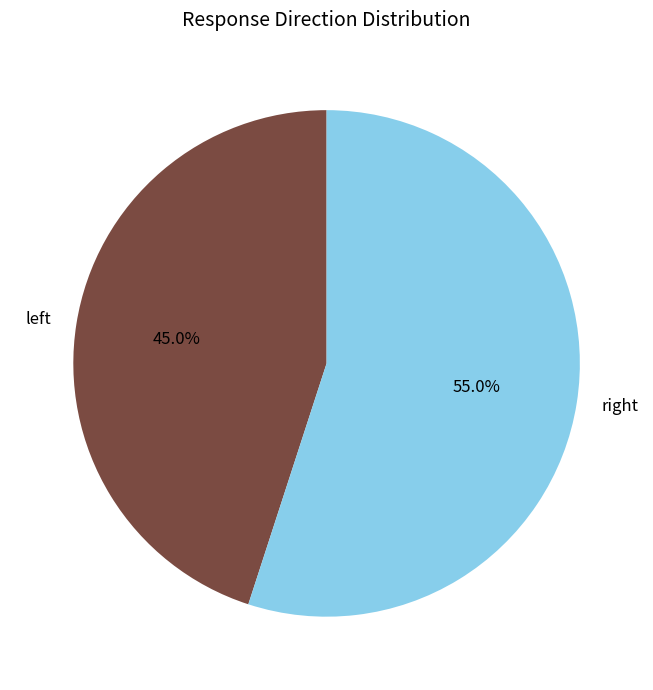

Rank the categories by value from highest to lowest.

right, left